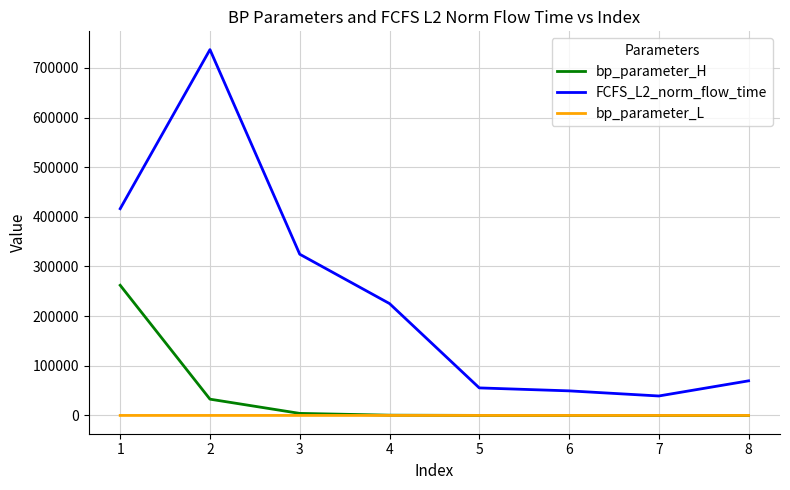

The FCFS_L2_norm_flow_time series shows 37808.4 at 4. True or false?

False